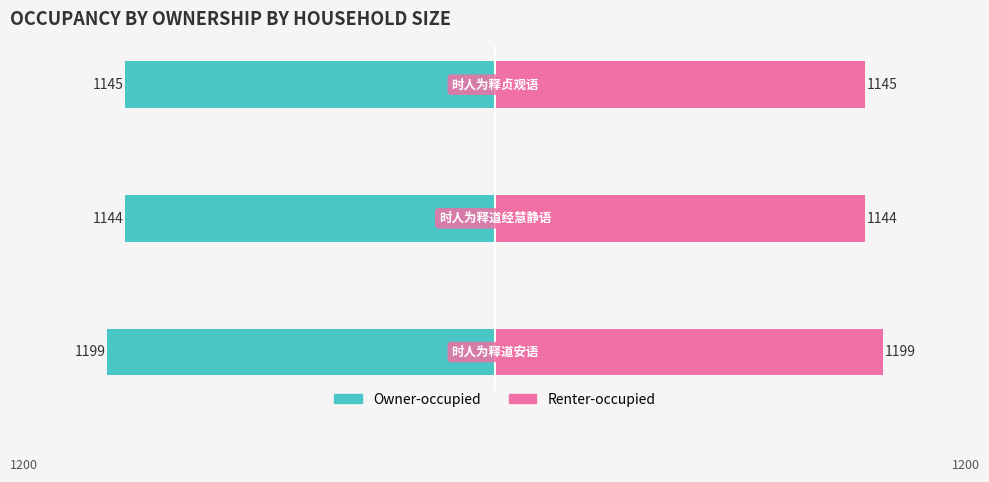

Which series changed the most between 0 and 1?

Owner-occupied